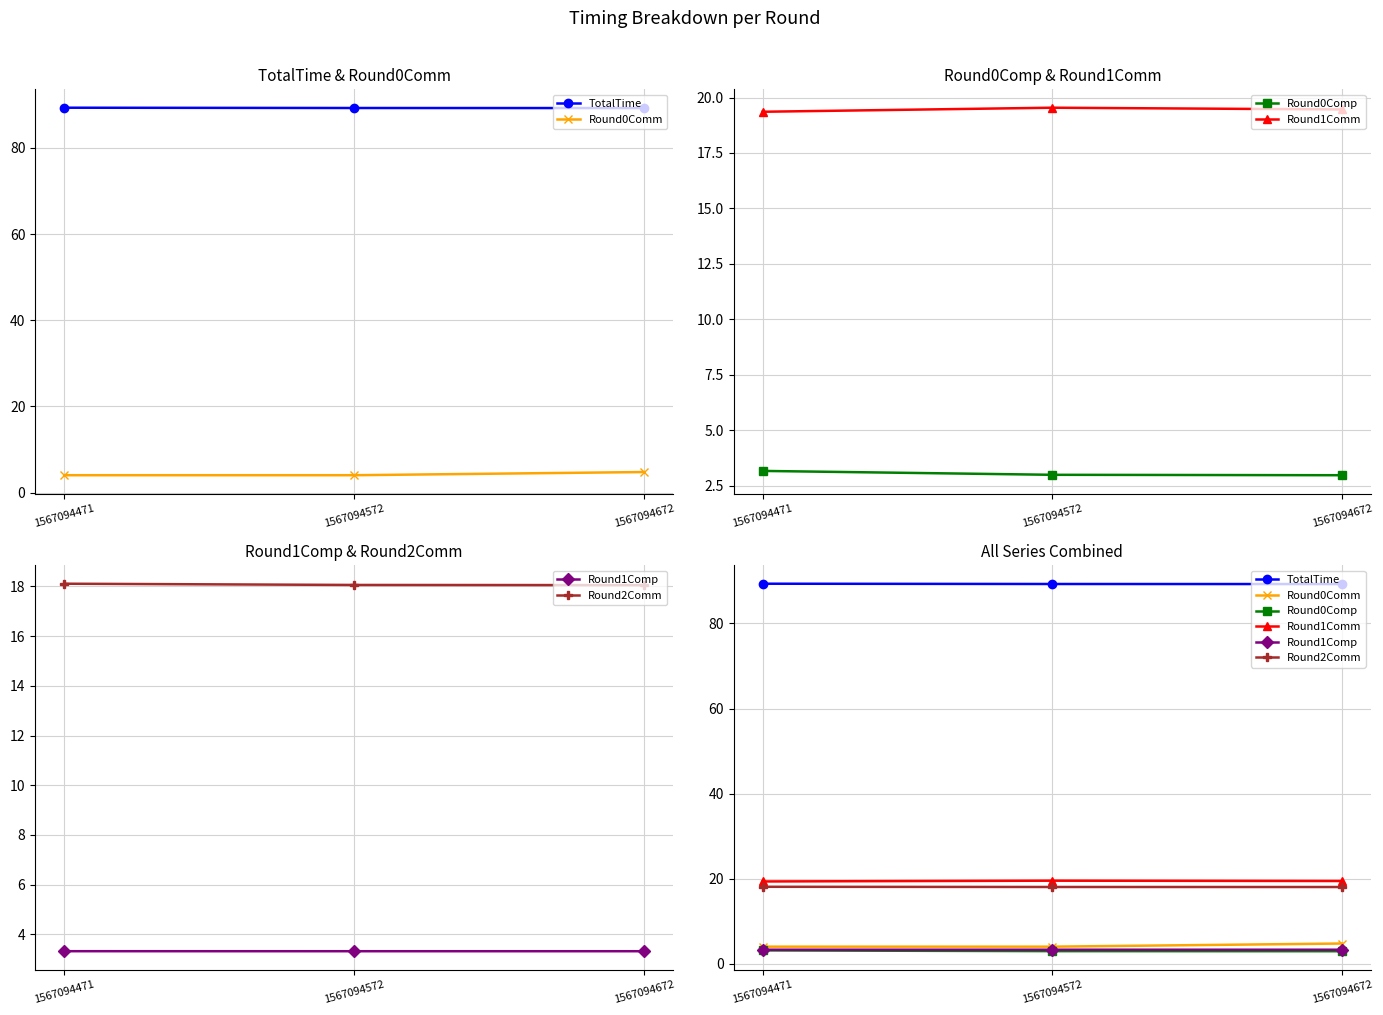

True or false: Round0Comp has a value of 0.7 at 1567094672.

False